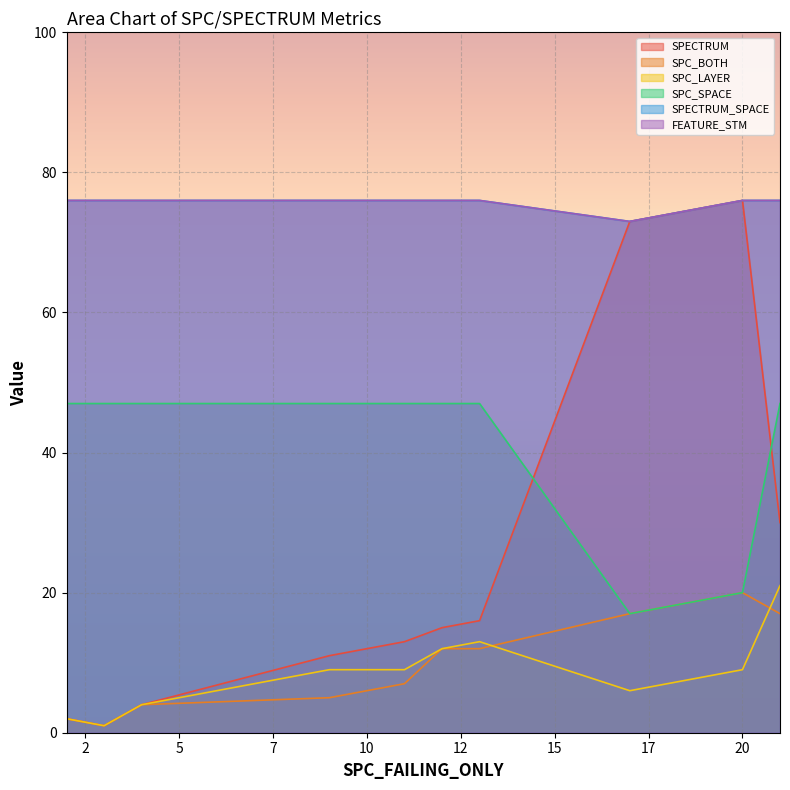

Which label corresponds to the smallest value in the chart?

3